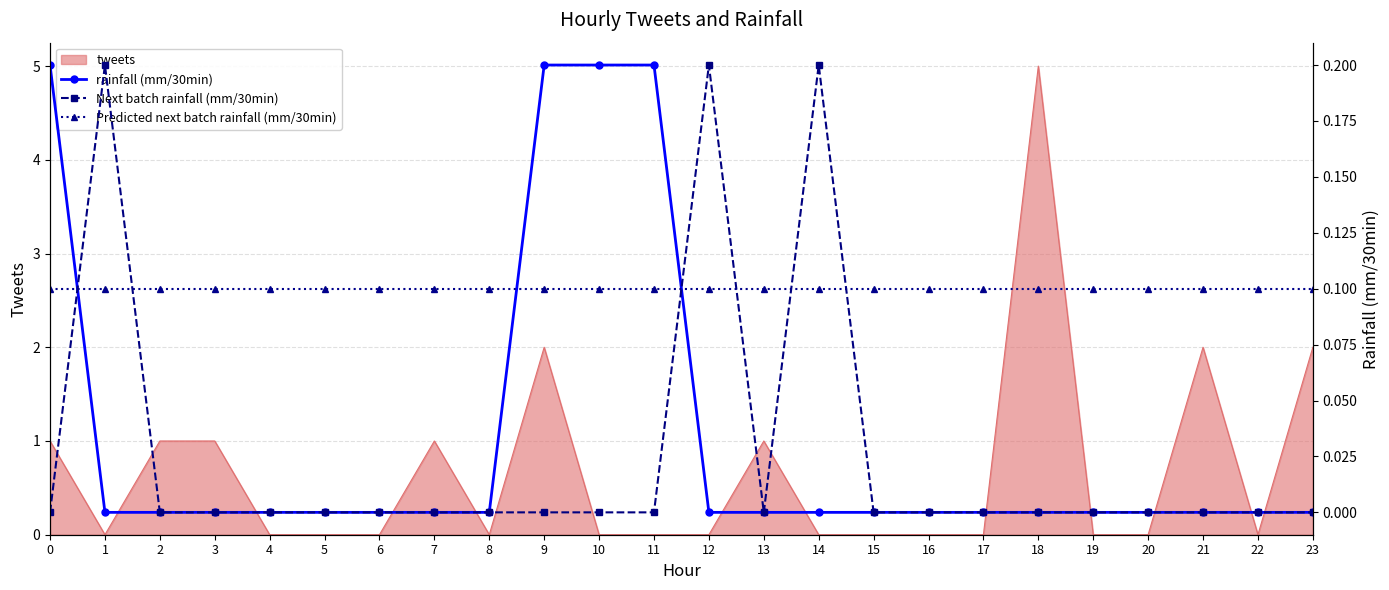

The value of rainfall (mm/30min) at 15 is -0.1. True or false?

False